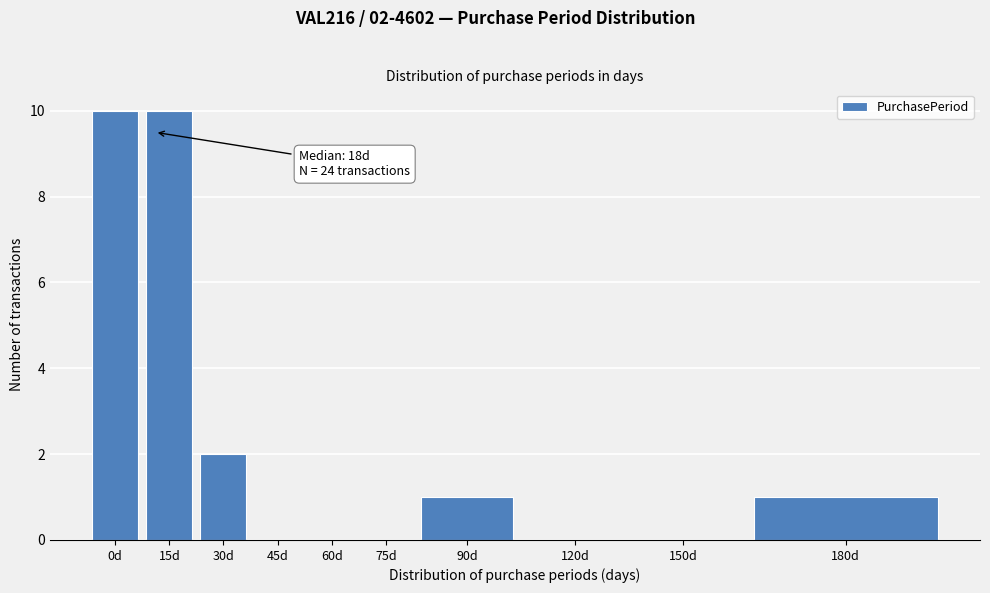

Reading right to left, extract all data points from this chart.

180d=1	150d=0	120d=0	90d=1	75d=0	60d=0	45d=0	30d=2	15d=10	0d=10